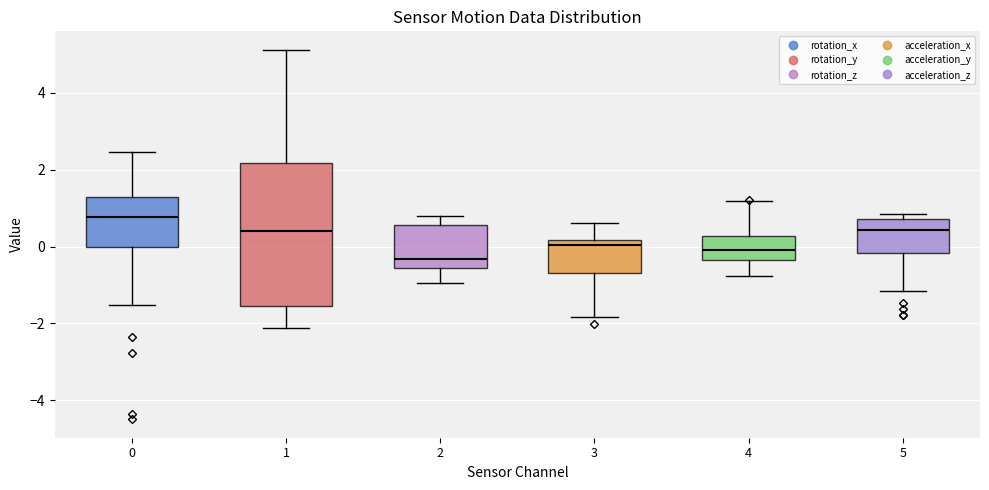

Which box's median line is the highest?

0